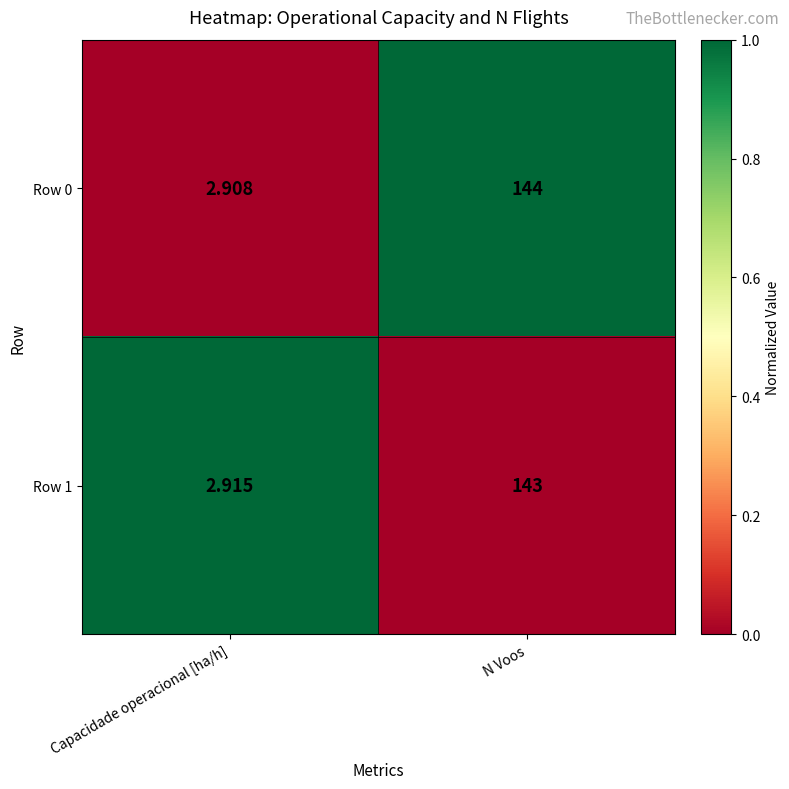

Which category has the highest value in the Row 1 series?

N Voos